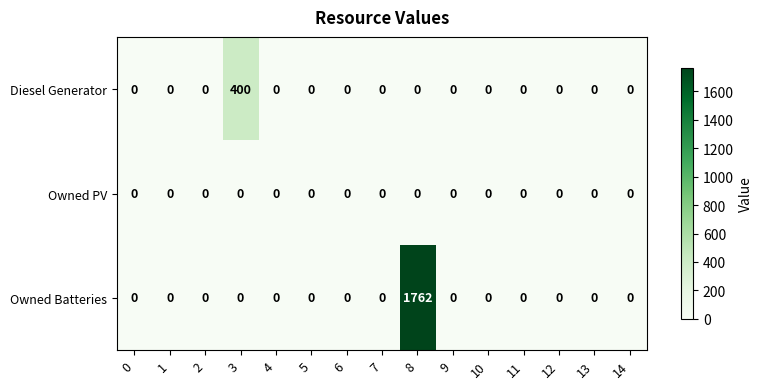

Which series has the largest range (max minus min)?

Owned Batteries